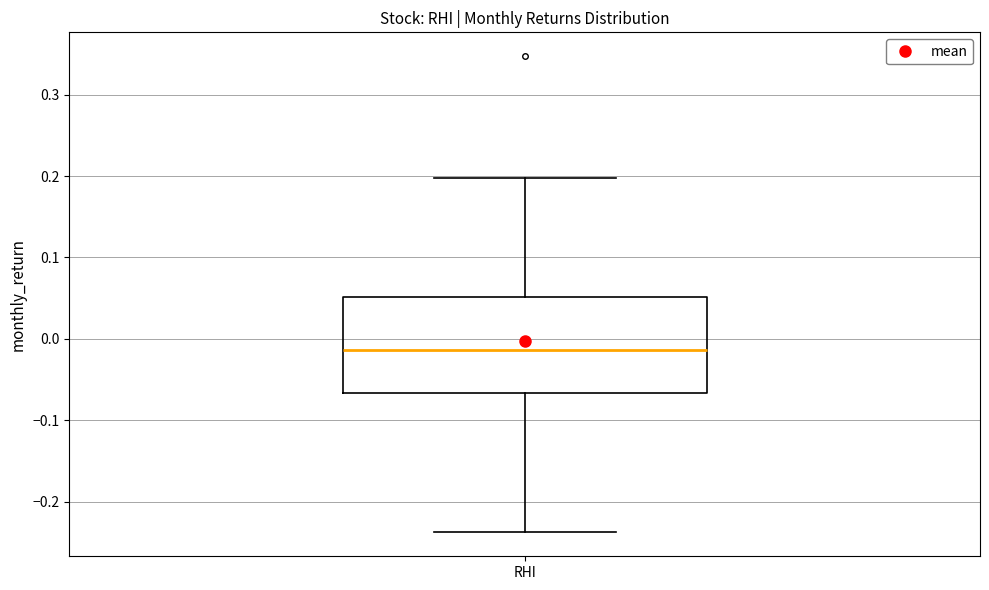

Where does the lower whisker of the box for RHI end on the y-axis? The values are not printed on the chart, so give them approximately, as read against the axis.

-0.24